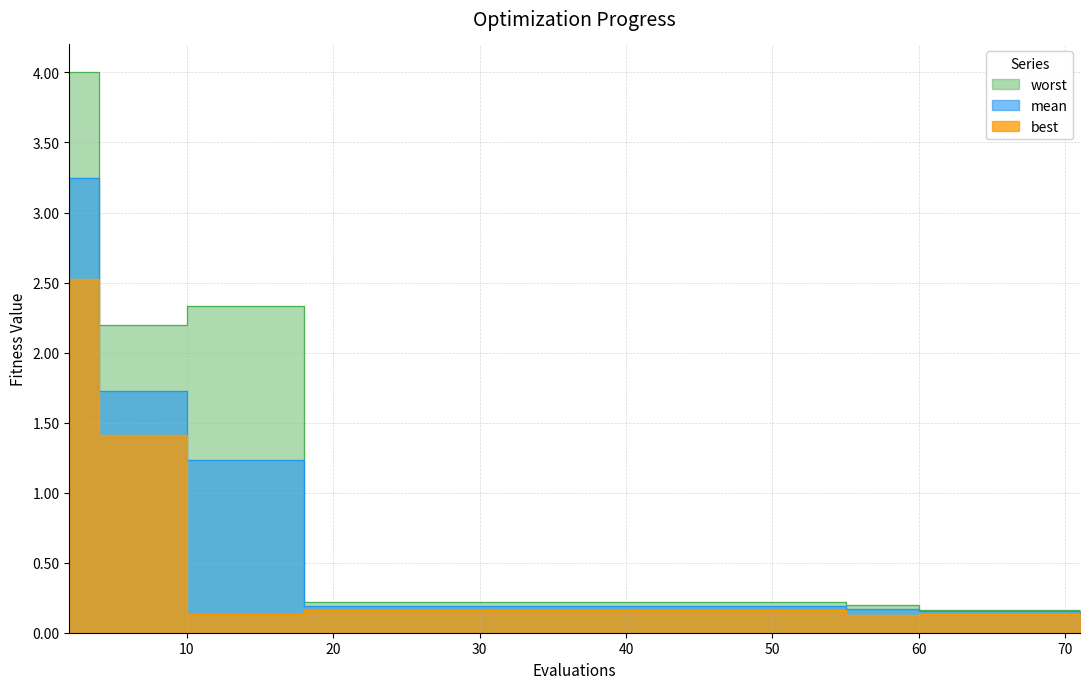

Reading left to right, list all the values displayed in this chart.

mean: 2=3.2	4=1.7	6=1.7	8=1.7	10=1.2	12=1.2	14=1.2	16=1.2	18=0.2	20=0.2	22=0.2	24=0.2	26=0.2	28=0.2	30=0.2	32=0.2	34=0.2	36=0.2	38=0.2	40=0.2	41=0.2	43=0.2	45=0.2	47=0.2	49=0.2	51=0.2	52=0.2	53=0.2	55=0.2	56=0.2	58=0.2	60=0.2	62=0.2	63=0.2	64=0.2	66=0.2	67=0.2	69=0.2	70=0.2	71=0.2
best: 2=2.5	4=1.4	6=1.4	8=1.4	10=0.1	12=0.1	14=0.1	16=0.1	18=0.2	20=0.2	22=0.2	24=0.2	26=0.2	28=0.2	30=0.2	32=0.2	34=0.2	36=0.2	38=0.2	40=0.2	41=0.2	43=0.2	45=0.2	47=0.2	49=0.2	51=0.2	52=0.2	53=0.2	55=0.1	56=0.1	58=0.1	60=0.1	62=0.1	63=0.1	64=0.1	66=0.1	67=0.1	69=0.1	70=0.1	71=0.1
worst: 2=4.0	4=2.2	6=2.2	8=2.2	10=2.3	12=2.3	14=2.3	16=2.3	18=0.2	20=0.2	22=0.2	24=0.2	26=0.2	28=0.2	30=0.2	32=0.2	34=0.2	36=0.2	38=0.2	40=0.2	41=0.2	43=0.2	45=0.2	47=0.2	49=0.2	51=0.2	52=0.2	53=0.2	55=0.2	56=0.2	58=0.2	60=0.2	62=0.2	63=0.2	64=0.2	66=0.2	67=0.2	69=0.2	70=0.2	71=0.2